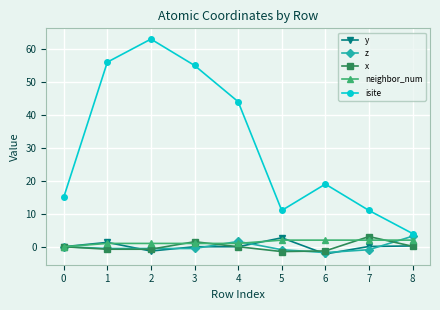

What is the maximum value for x?

3.1